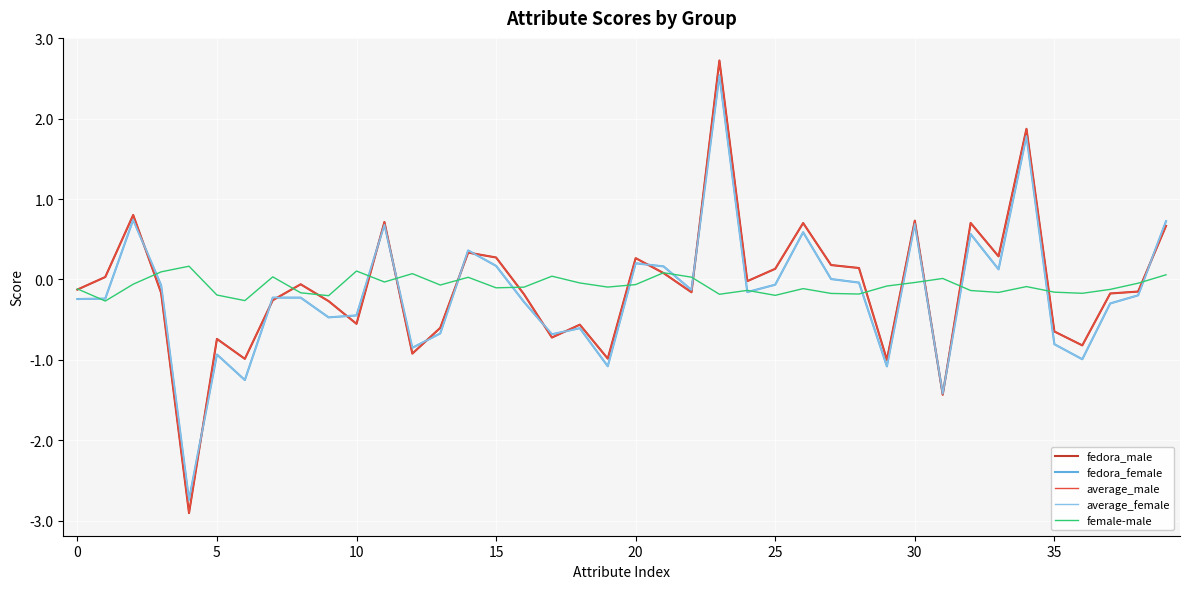

At how many categories does at least one series exceed 2?

1